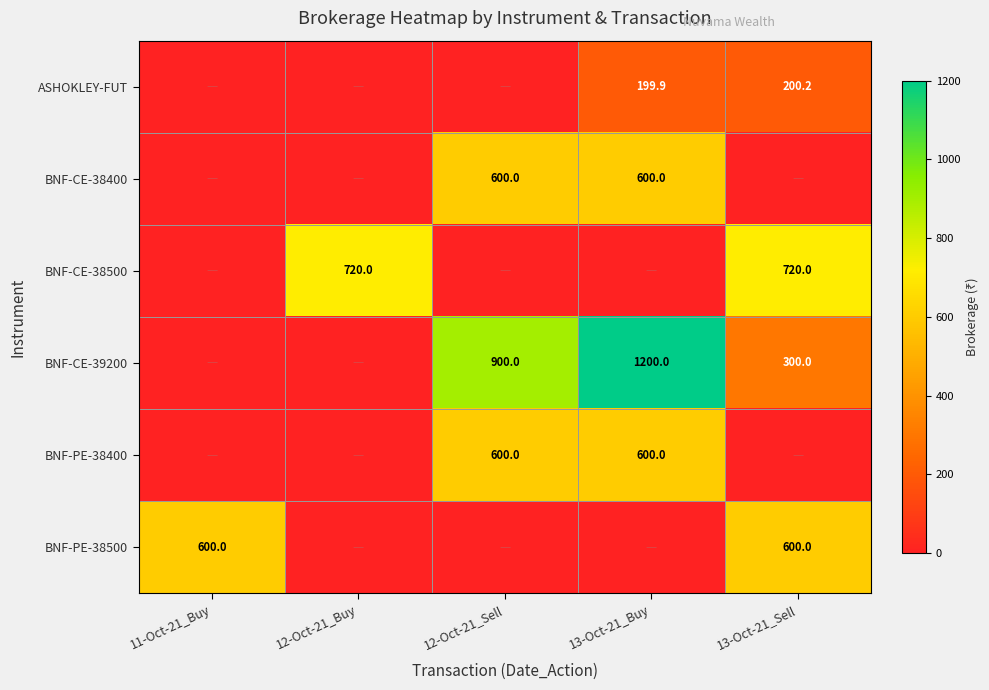

The value of BNF-PE-38400 at 12-Oct-21_Sell is 600.0. True or false?

True